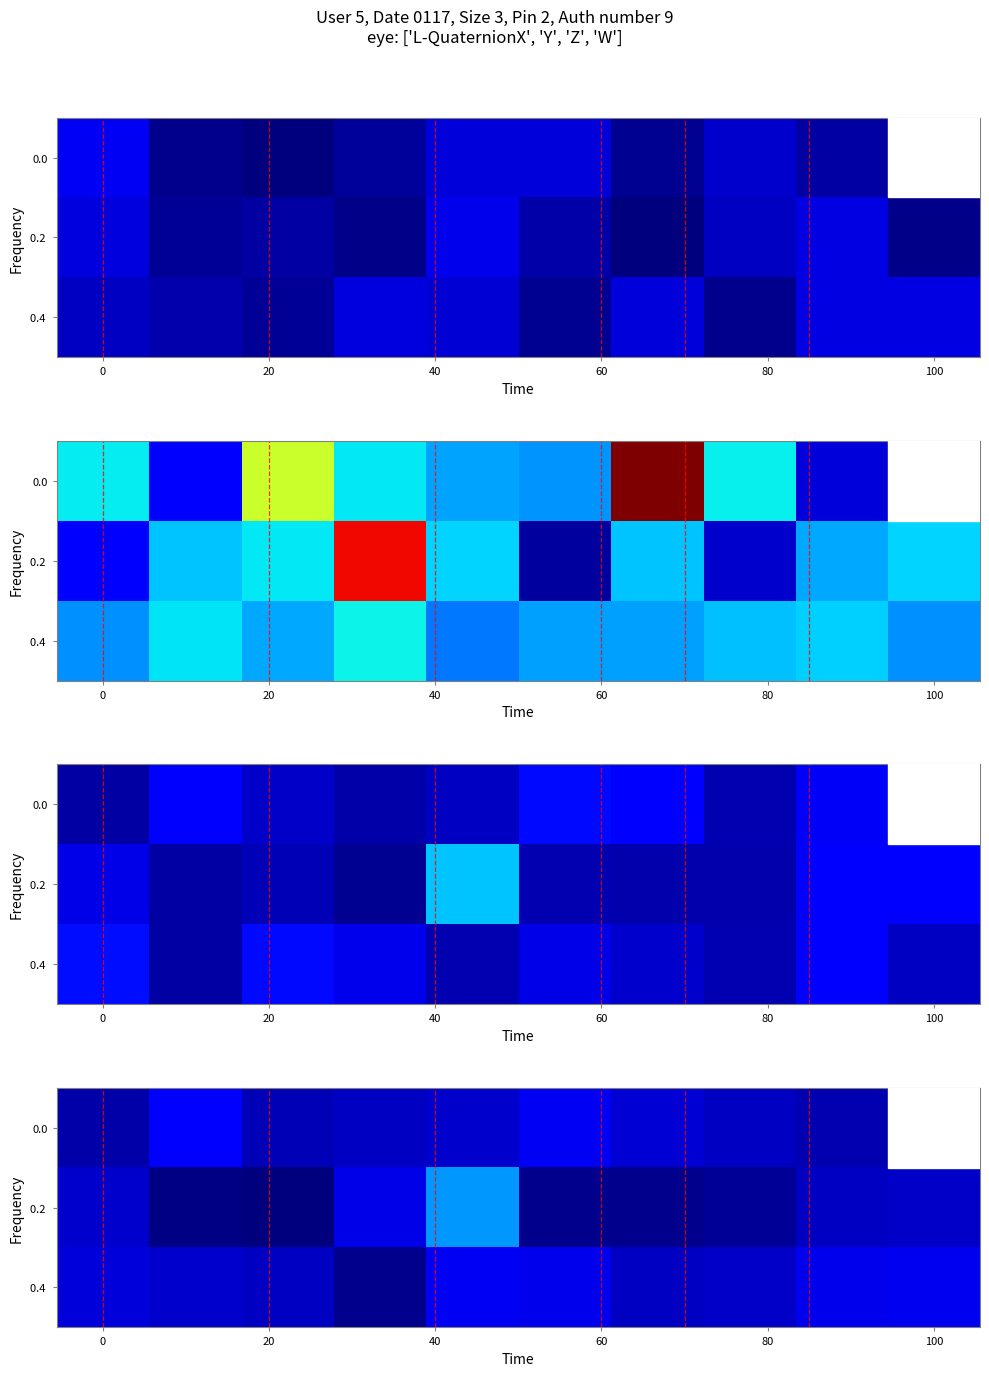

At which label does row_0 first exceed 6209?

20